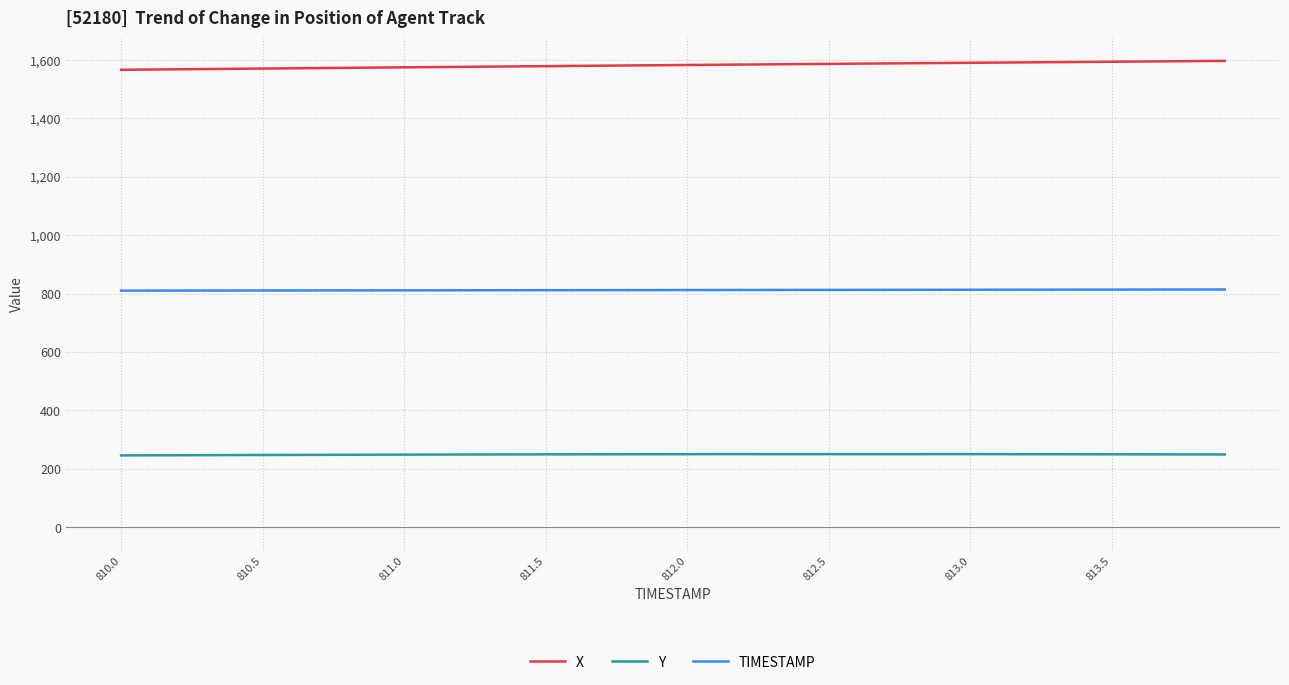

What is the average value of the TIMESTAMP series?

812.0